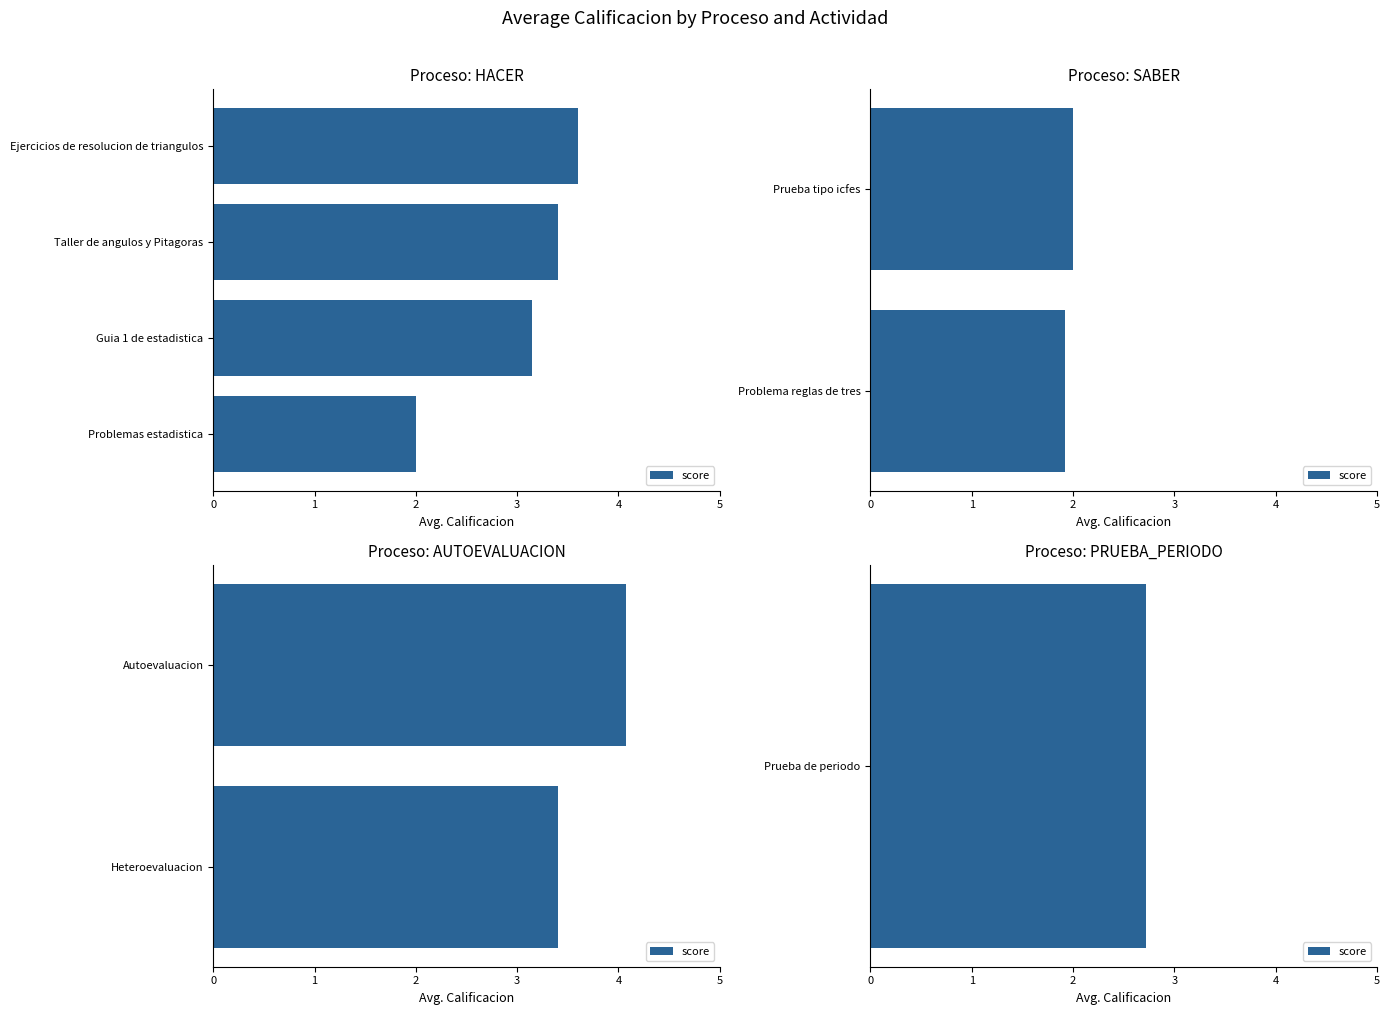

The value at Heteroevaluacion is 3.4. True or false?

True